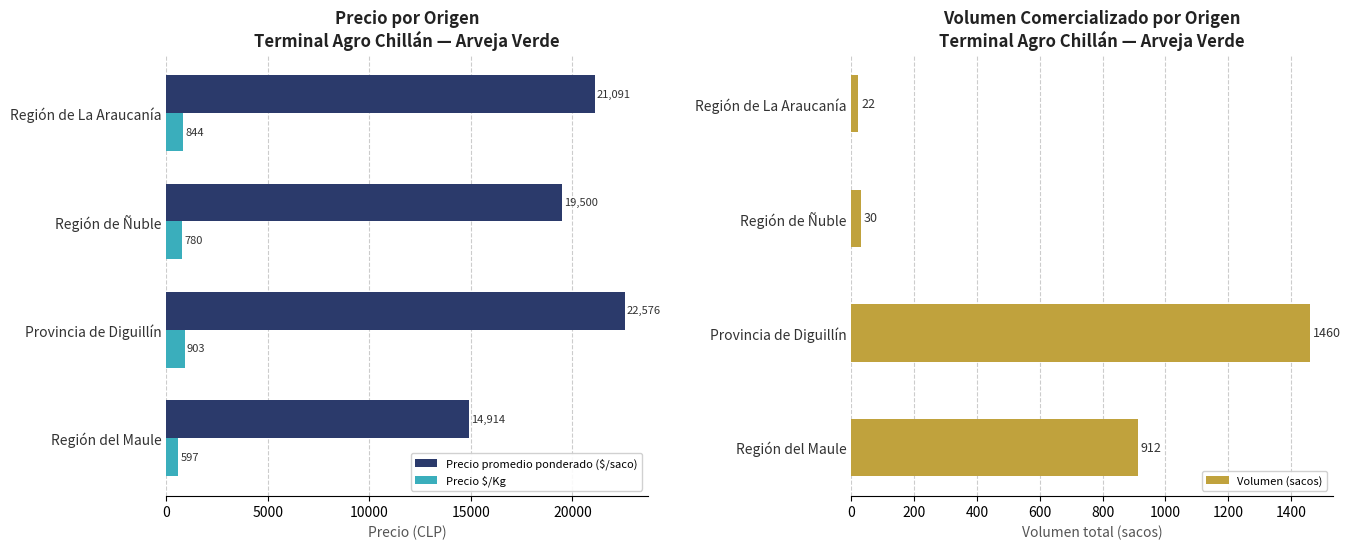

At which label does Precio $/Kg reach its minimum?

Región del Maule